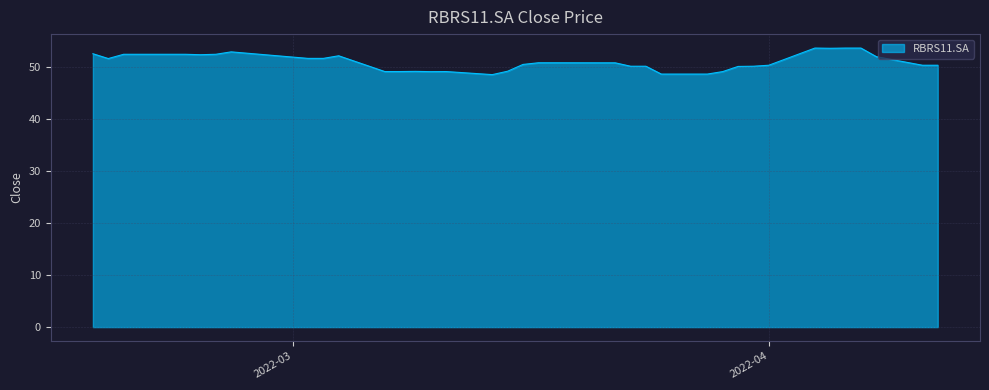

What is the difference between the maximum and minimum values?

5.1